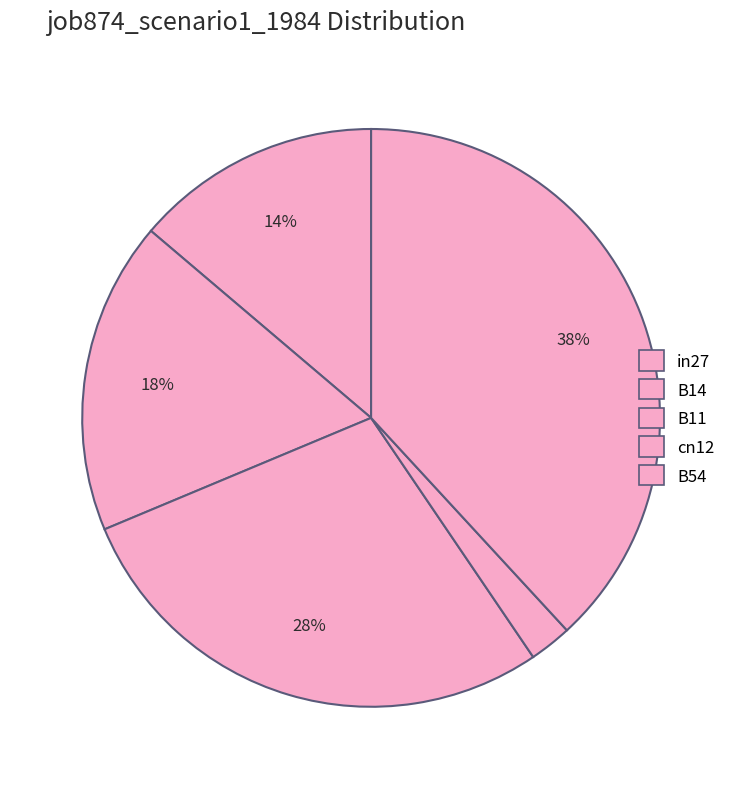

To the nearest percent, what percentage of the pie is B14?

18%